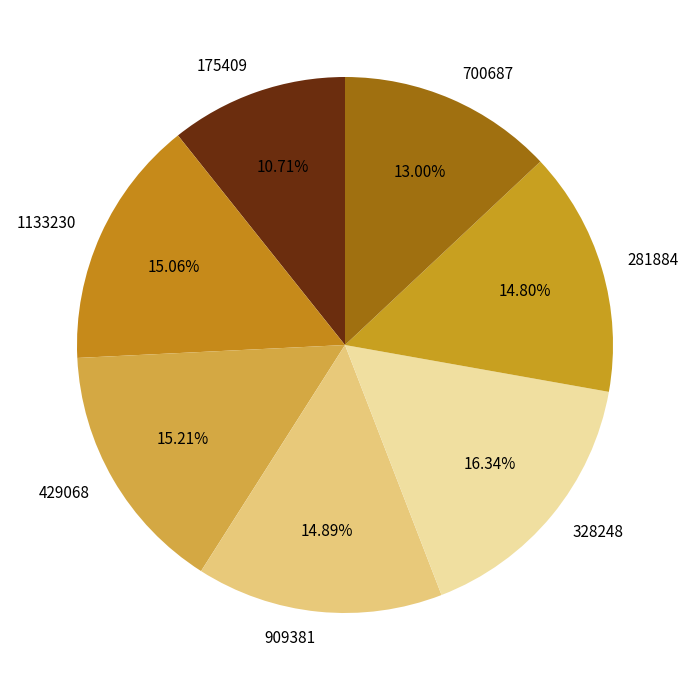

Combined, what portion of the pie is 429068 and 328248?

31.5%